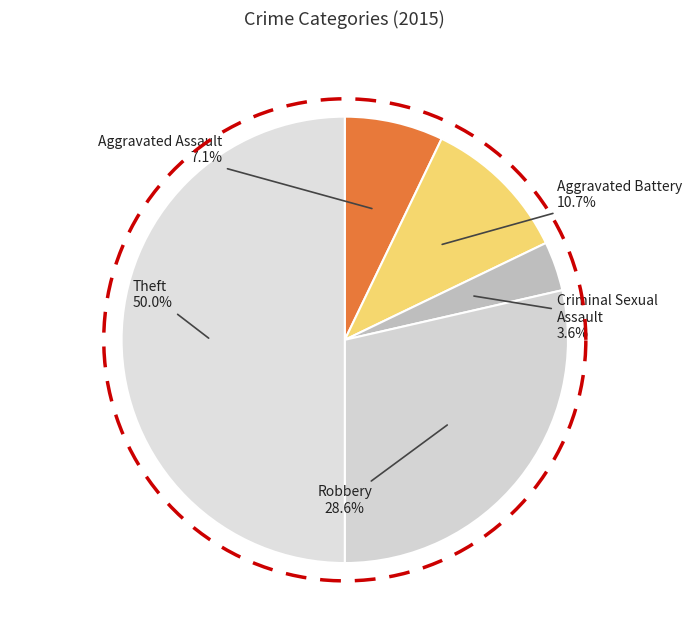

To the nearest percent, what portion does Aggravated Assault represent?

7%